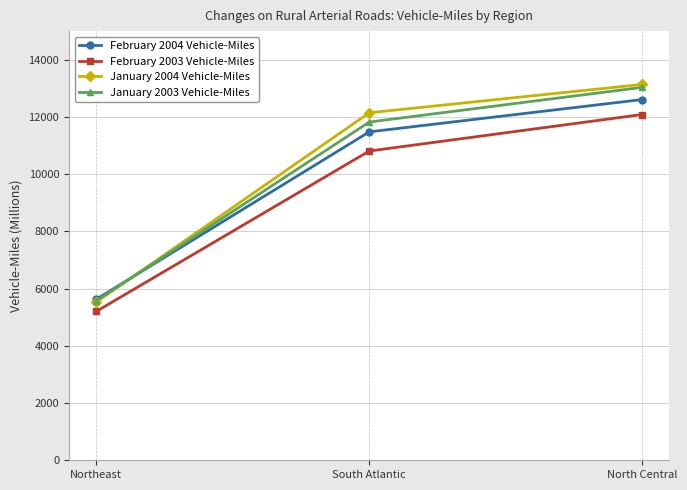

At how many categories does at least one series exceed 6916?

2